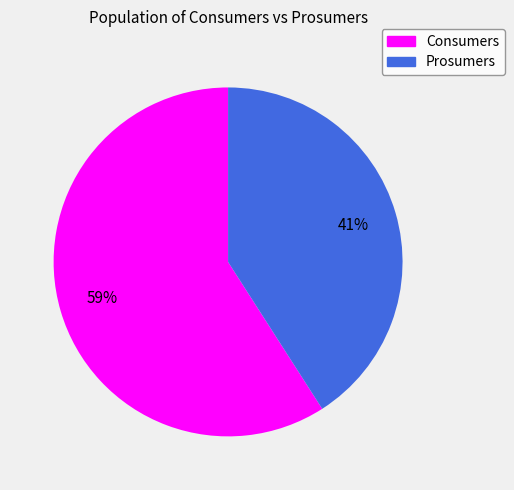

Which slice is the smallest?

Prosumers